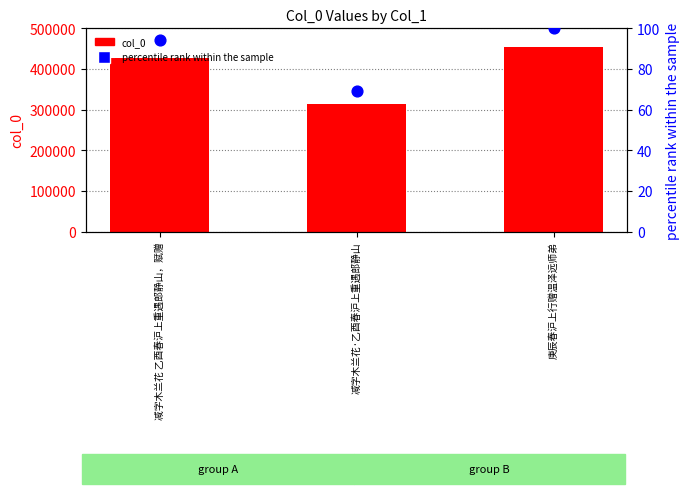

Which series has the largest total across all categories?

col_0